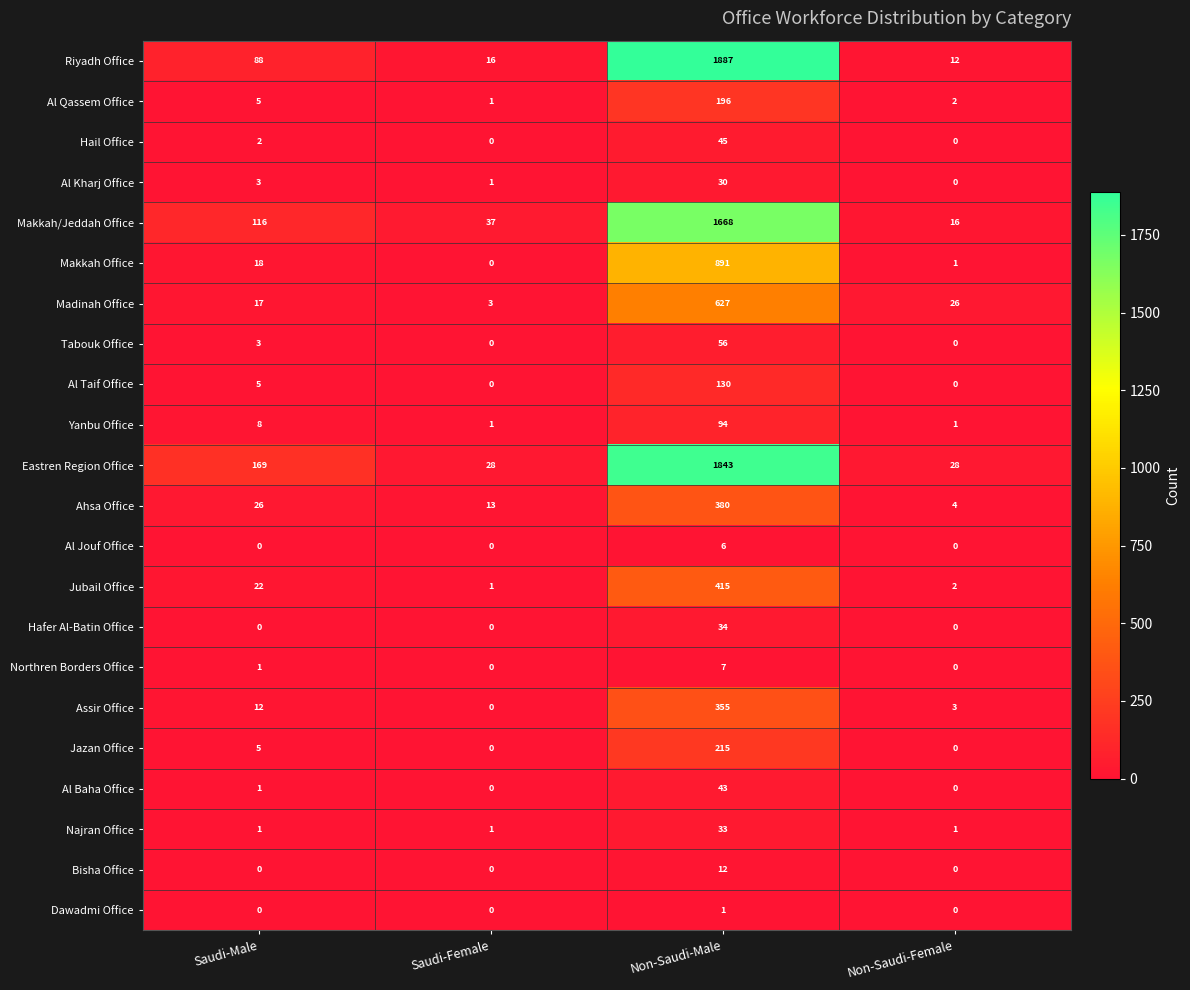

At which label is Yanbu Office closest to 47?

Saudi-Male